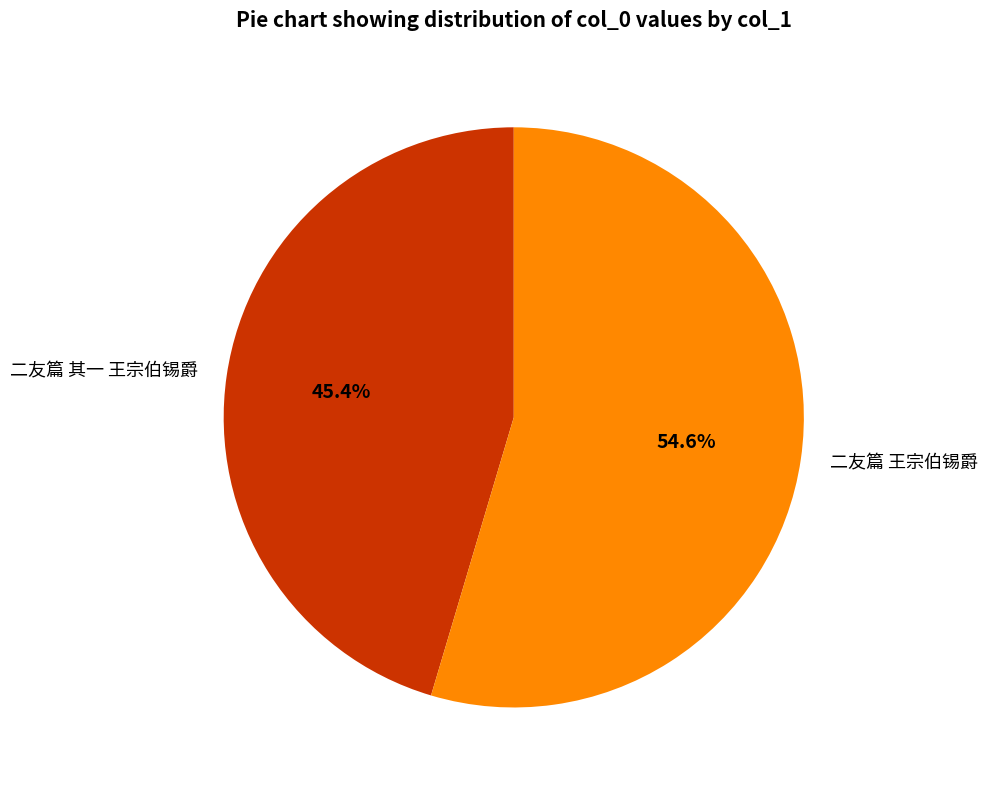

What percentage is NOT represented by 二友篇 王宗伯锡爵?

45.4%